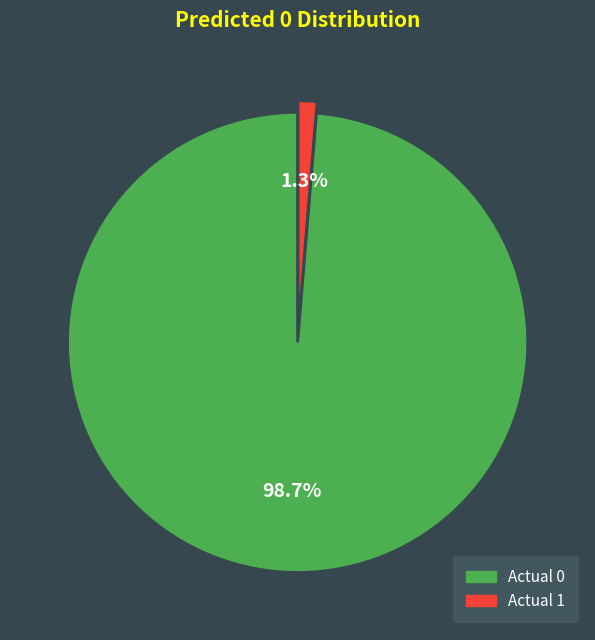

Between Actual 1 and Actual 0, which is larger?

Actual 0